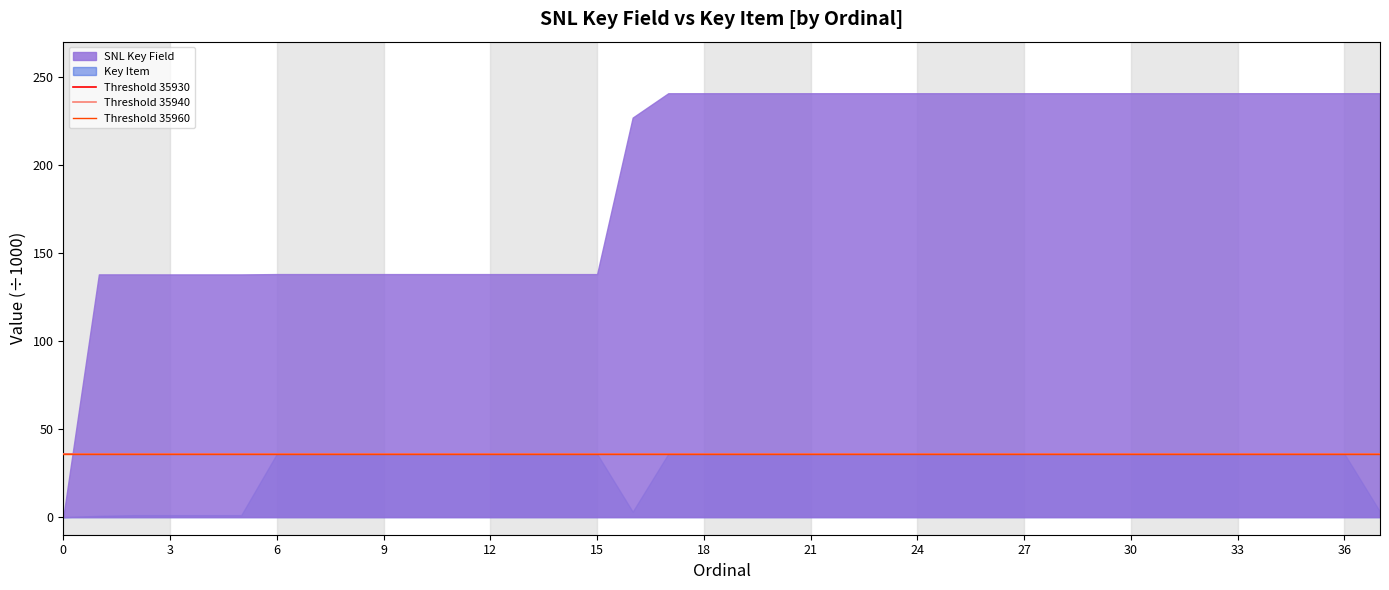

The Key Item series shows 17.7 at 36. True or false?

False